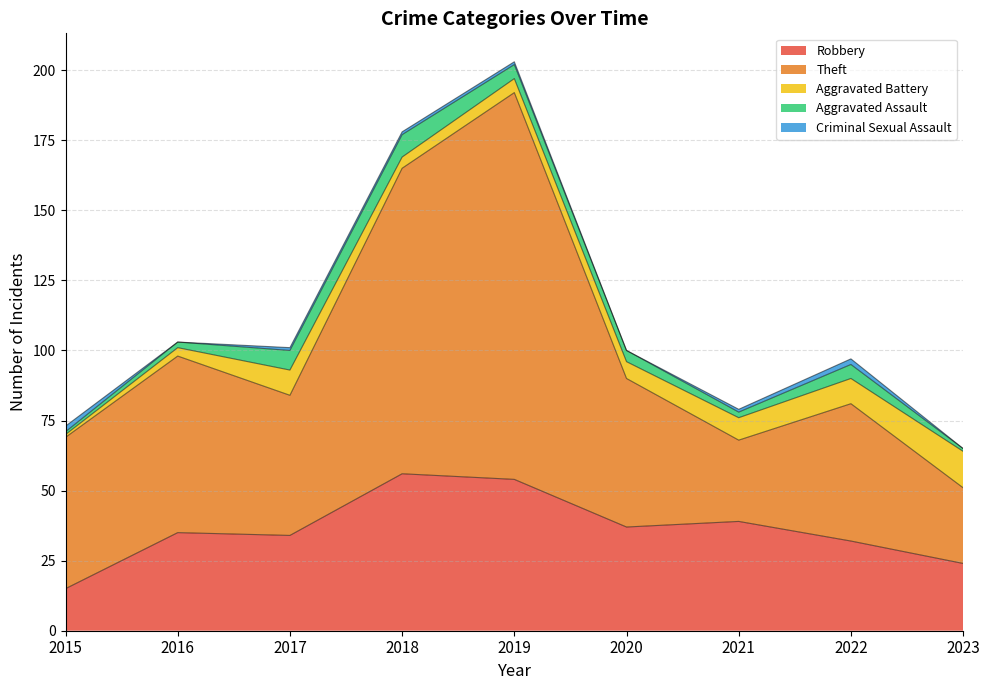

Reading right to left, what are all the values shown in this chart?

Robbery: 24	32	39	37	54	56	34	35	15
Theft: 27	49	29	53	138	109	50	63	54
Aggravated Battery: 13	9	8	6	5	4	9	3	1
Aggravated Assault: 1	5	2	4	5	8	7	2	1
Criminal Sexual Assault: 0	2	1	0	1	1	1	0	2